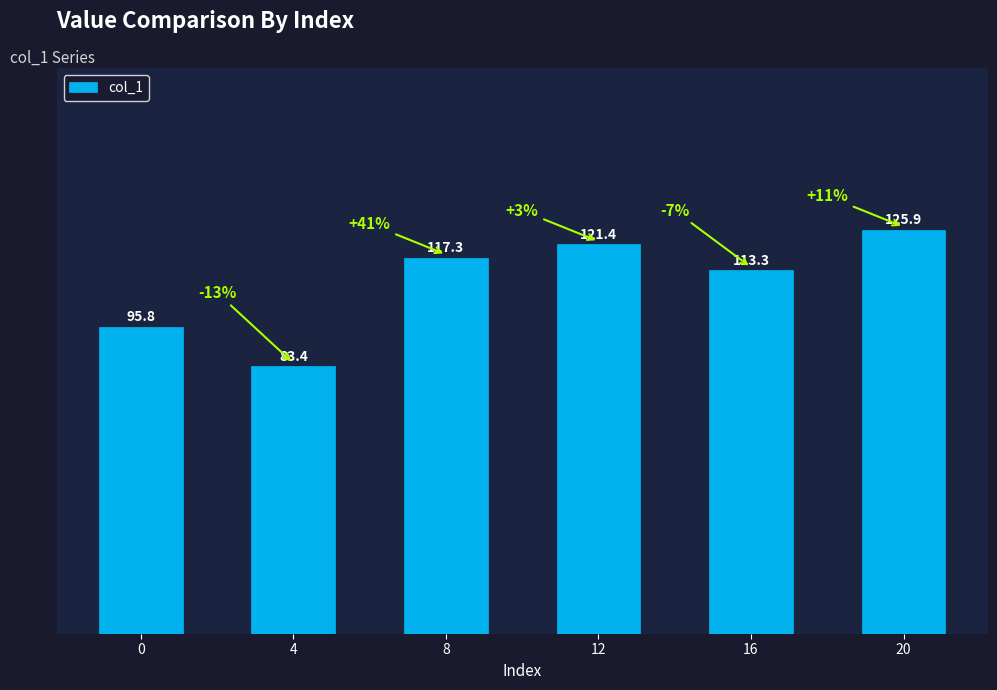

Count the number of values greater than 117.

3